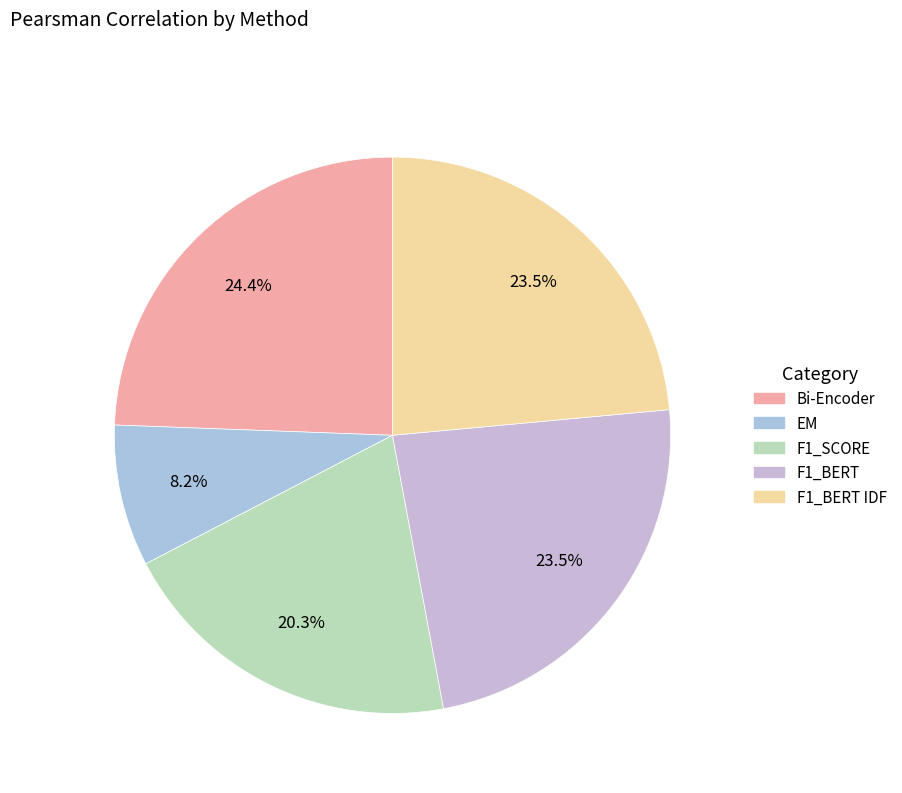

True or false: F1_BERT IDF accounts for 34% of the total.

False